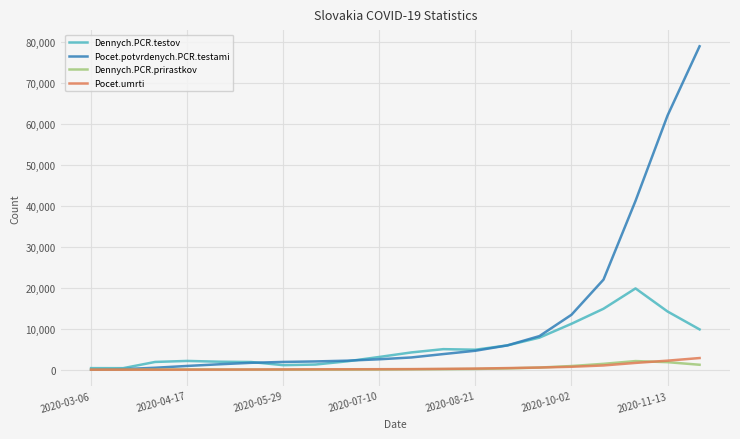

Which series has the widest spread of values?

Pocet.potvrdenych.PCR.testami